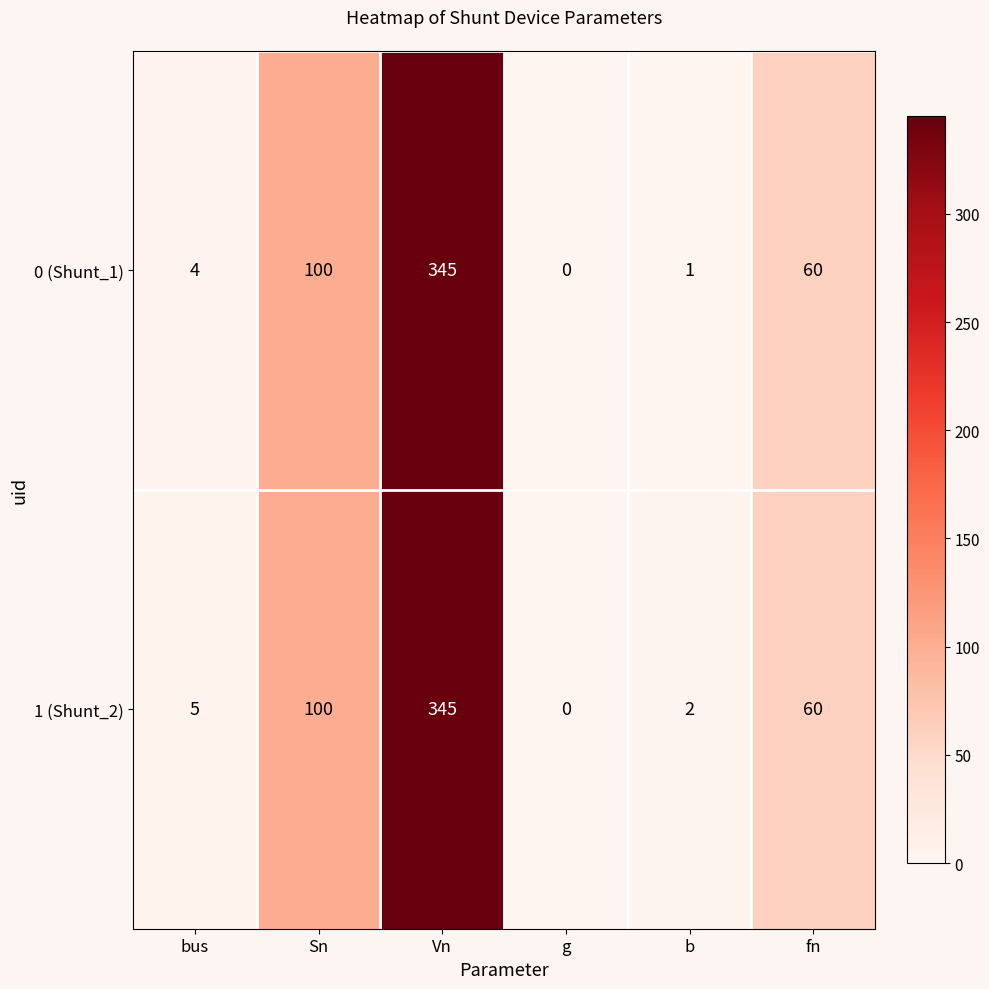

Which series has the largest total across all categories?

1 (Shunt_2)